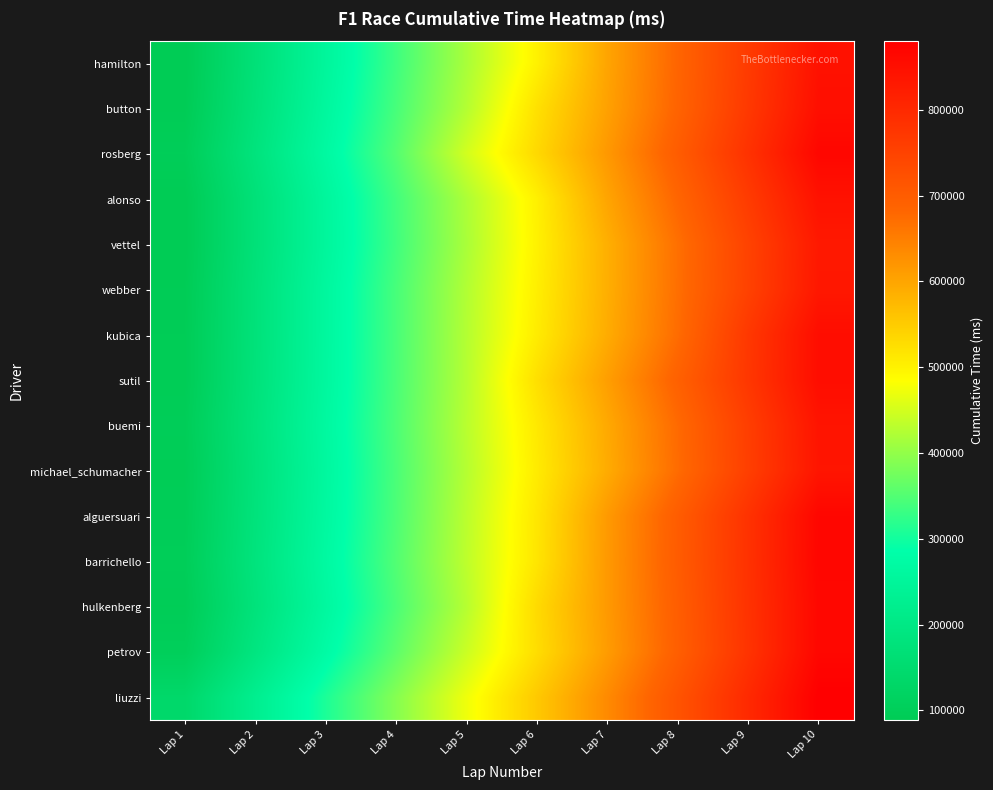

What is the difference between the highest and lowest values at Lap 9?

48950